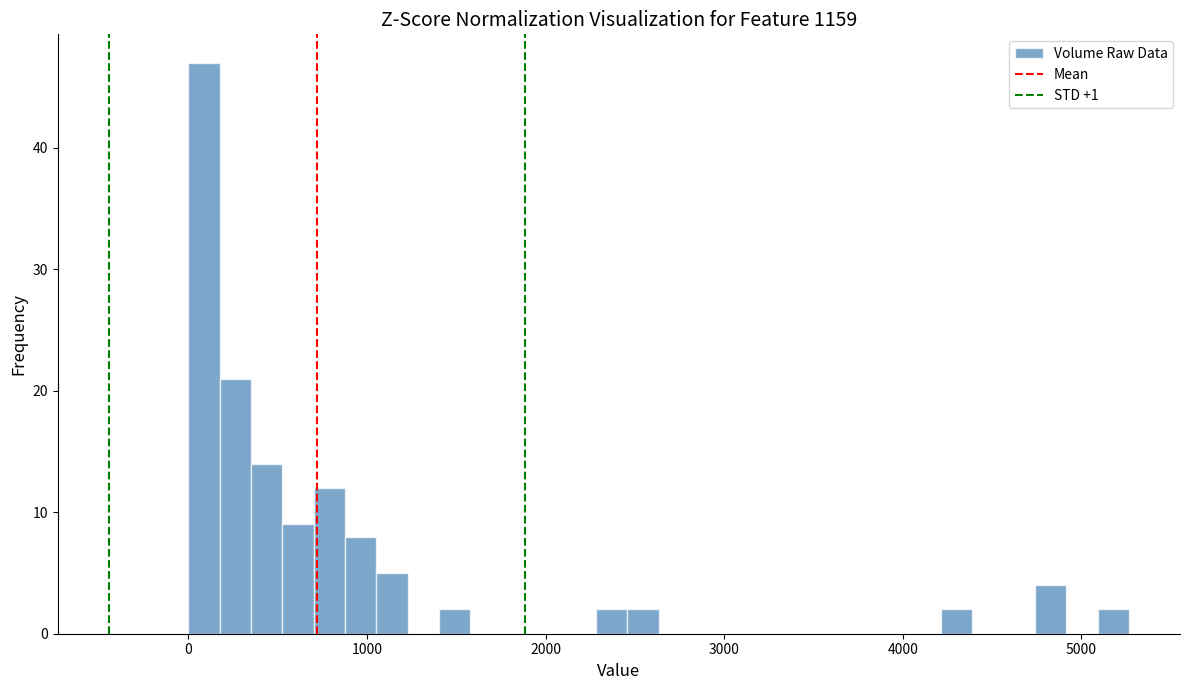

Around what value on the x-axis is the tallest bar? Give the approximate position of its centre, as read against the axis.

100